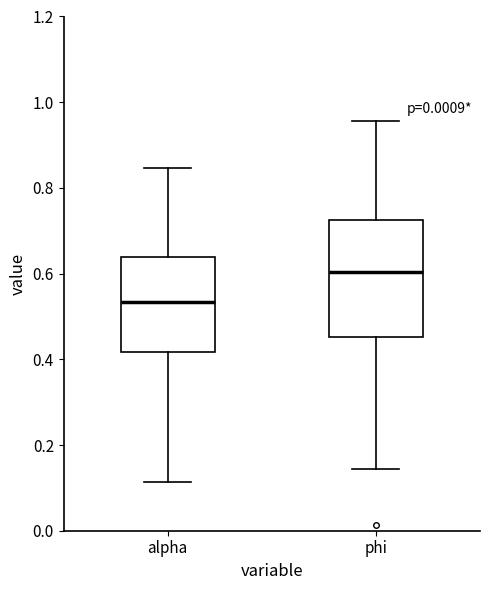

Reading left to right, transcribe this box plot: for each box, give where its median line is, the range the box spans, and where its two whiskers end, as read against the y-axis. The values are not printed on the chart, so give them approximately, as read against the axis.

alpha: median 0.54, box 0.42 to 0.64, whiskers 0.12 to 0.84
phi: median 0.60, box 0.46 to 0.72, whiskers 0.14 to 0.96